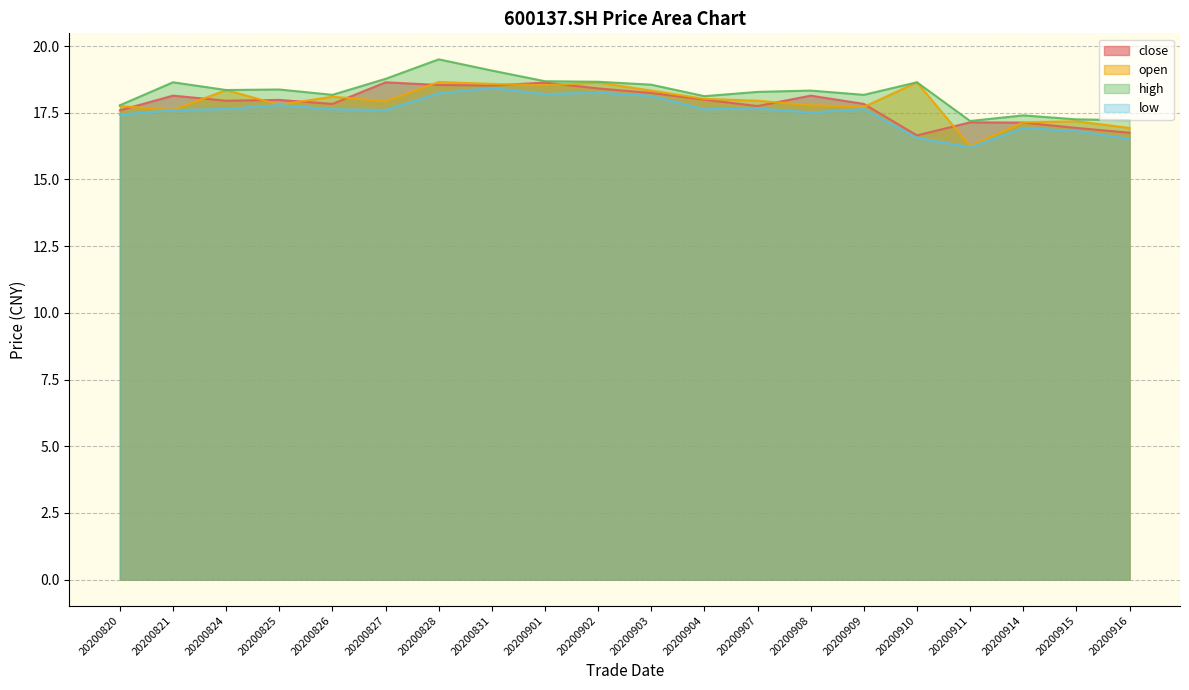

How many data points in low are above 17?

15